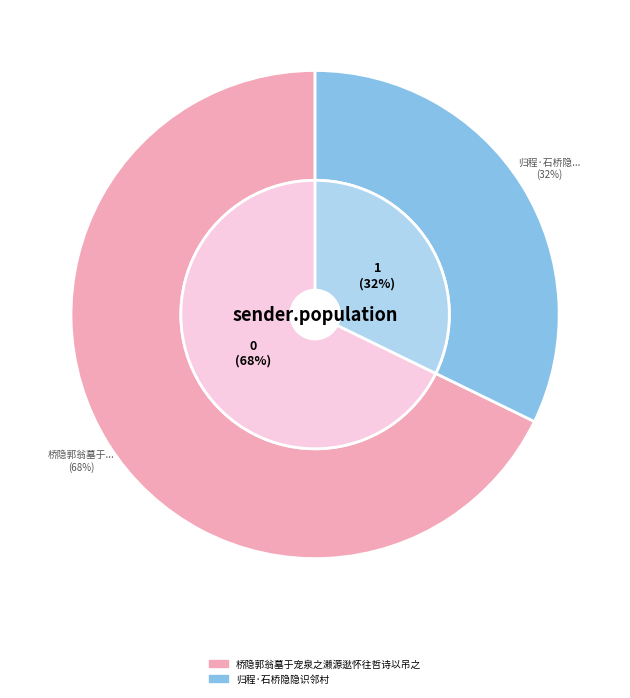

Which slice is the smallest?

归程·石桥隐隐识邻村